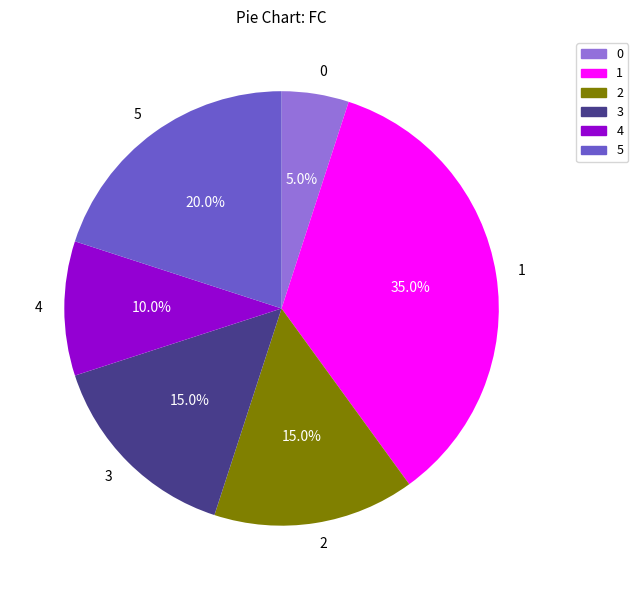

Does any single category account for the majority?

No